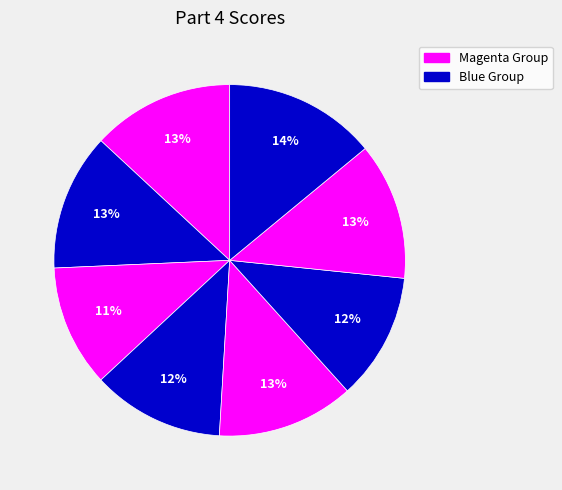

How many slices are in this pie chart?

8